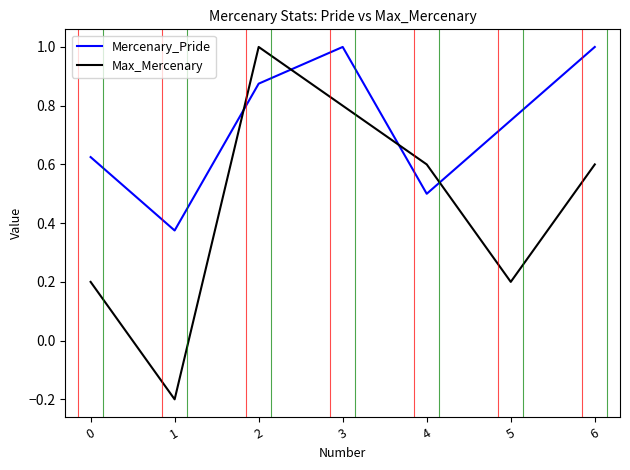

Where do Max_Mercenary and Mercenary_Pride first cross each other?

1 and 2